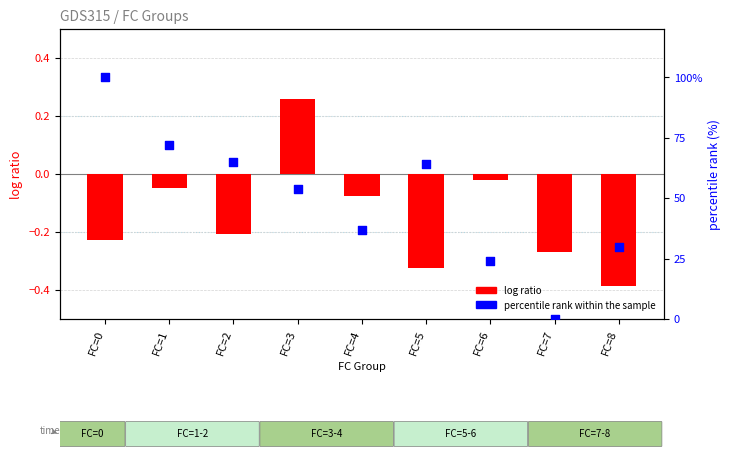

At how many categories does at least one series exceed 86?

1